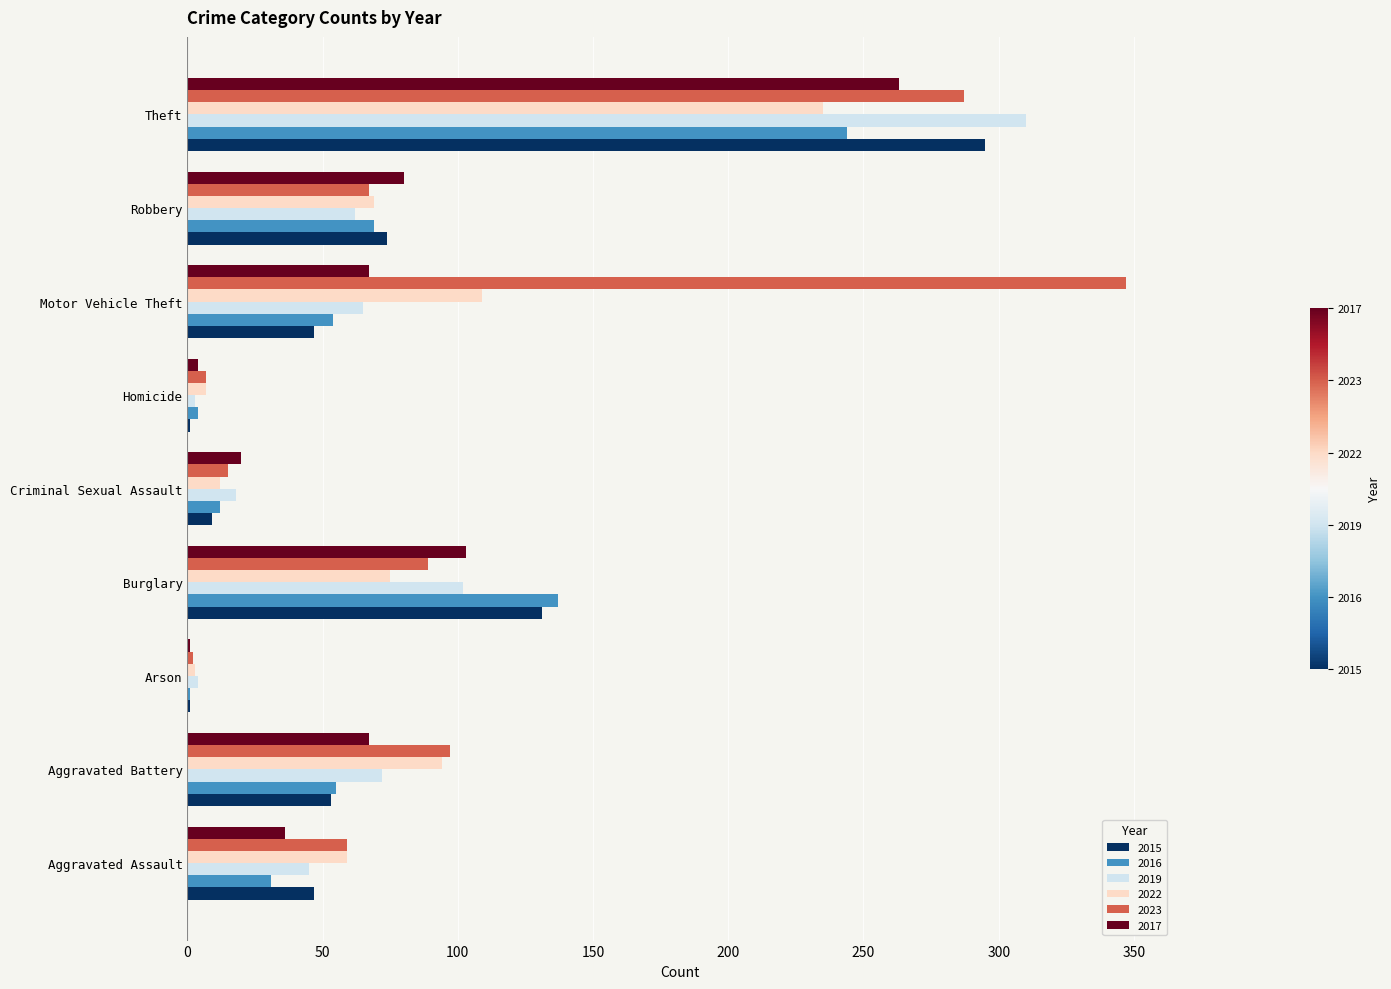

Which label corresponds to the largest value in the chart?

Motor Vehicle Theft